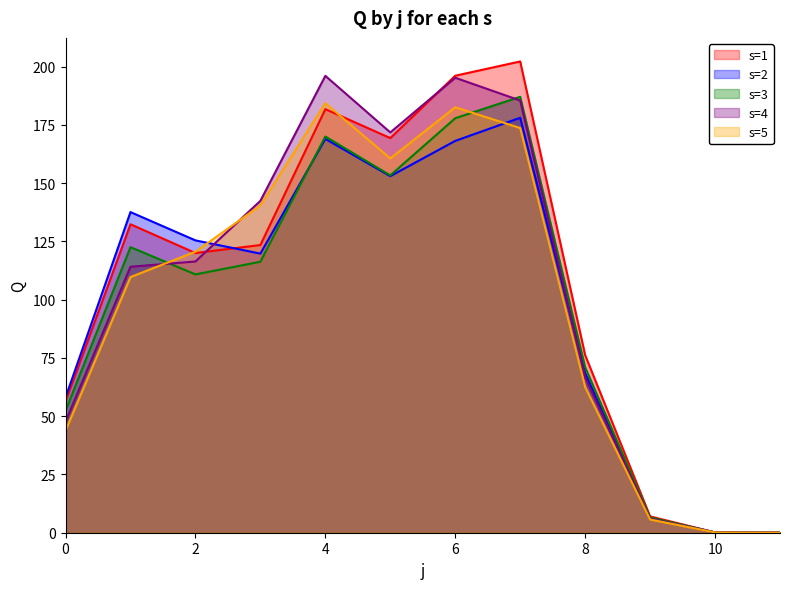

After their last crossing, which series has the higher values: s=3 or s=2?

s=3